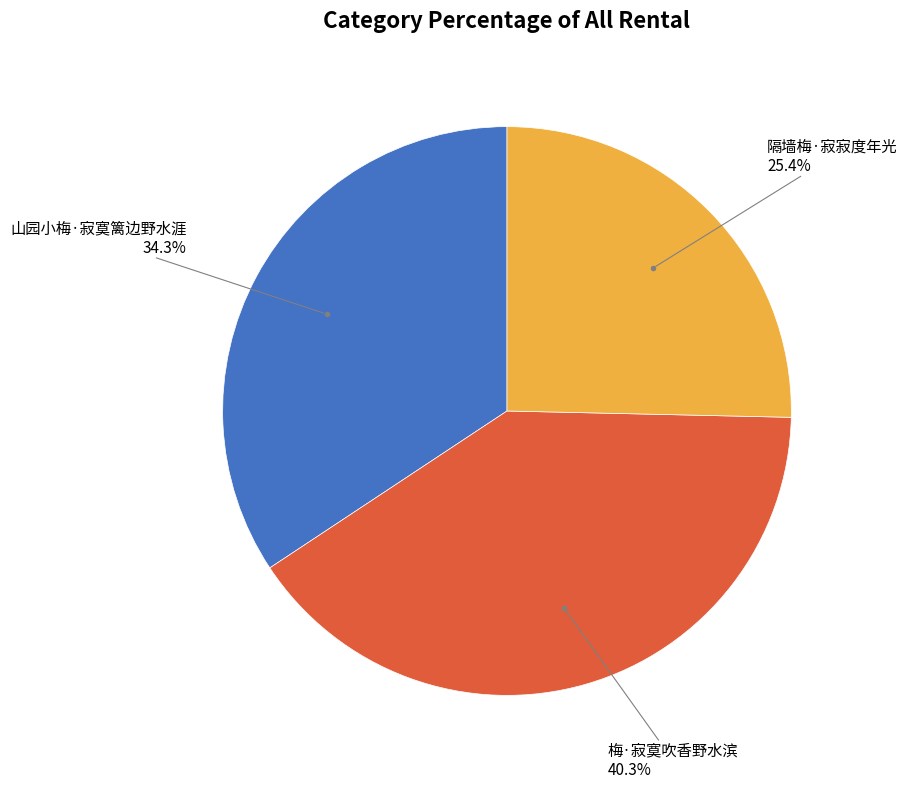

What percentage is the 梅·寂寞吹香野水滨 slice, to the nearest percent?

40%